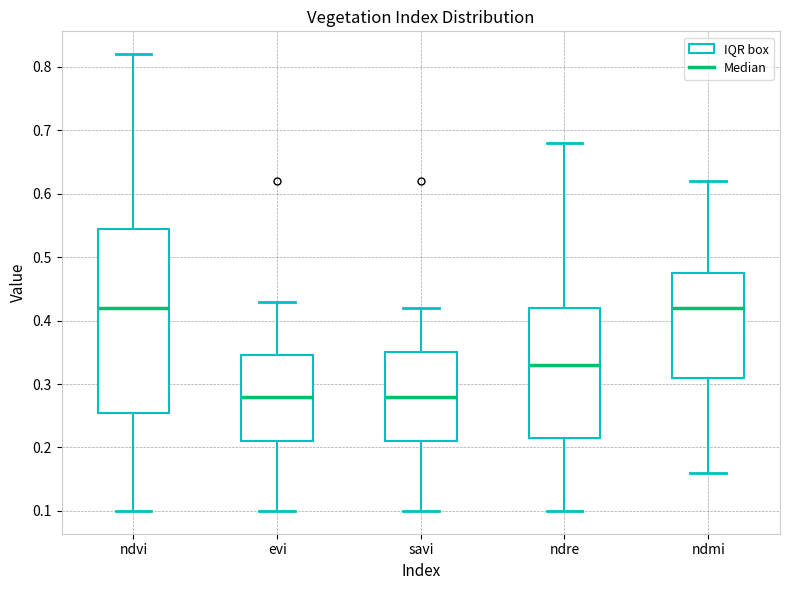

Reading left to right, read every box against the y-axis: the position of its median line, the range the box covers, and the ends of its whiskers. The values are not printed on the chart, so give them approximately, as read against the axis.

ndvi: median 0.42, box 0.26 to 0.55, whiskers 0.10 to 0.82
evi: median 0.28, box 0.21 to 0.35, whiskers 0.10 to 0.43
savi: median 0.28, box 0.21 to 0.35, whiskers 0.10 to 0.42
ndre: median 0.33, box 0.22 to 0.42, whiskers 0.10 to 0.68
ndmi: median 0.42, box 0.31 to 0.48, whiskers 0.16 to 0.62